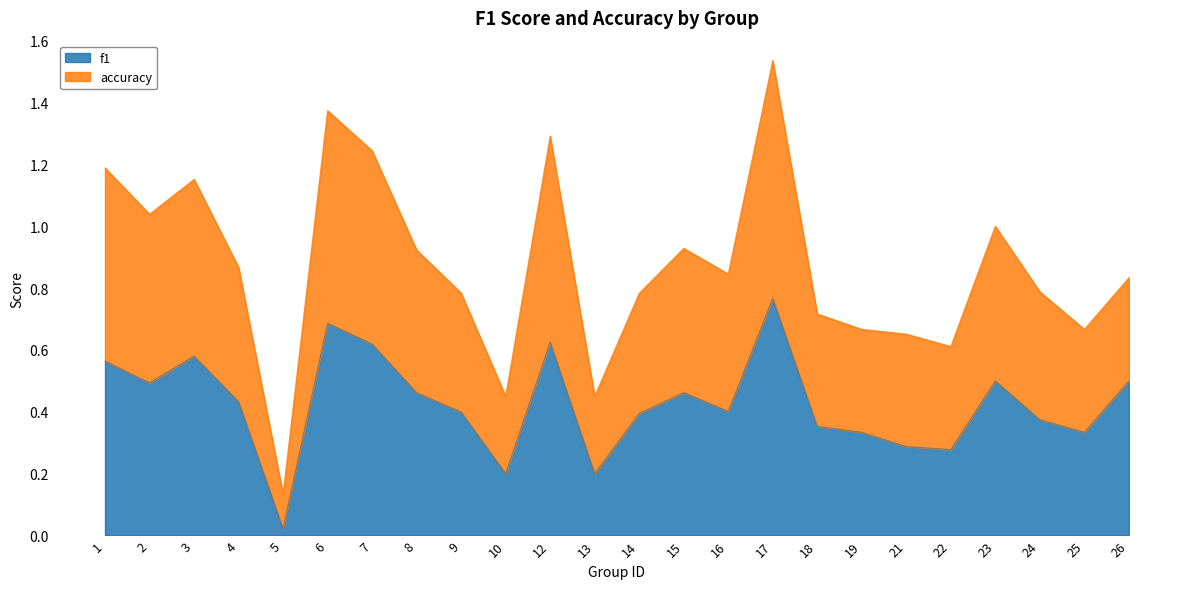

How many interior local peaks does the f1 series have?

6